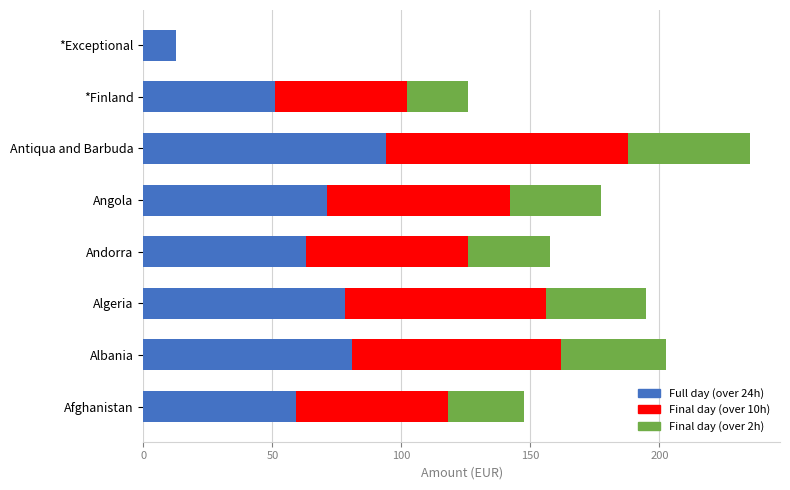

Count the number of data series in this chart.

3